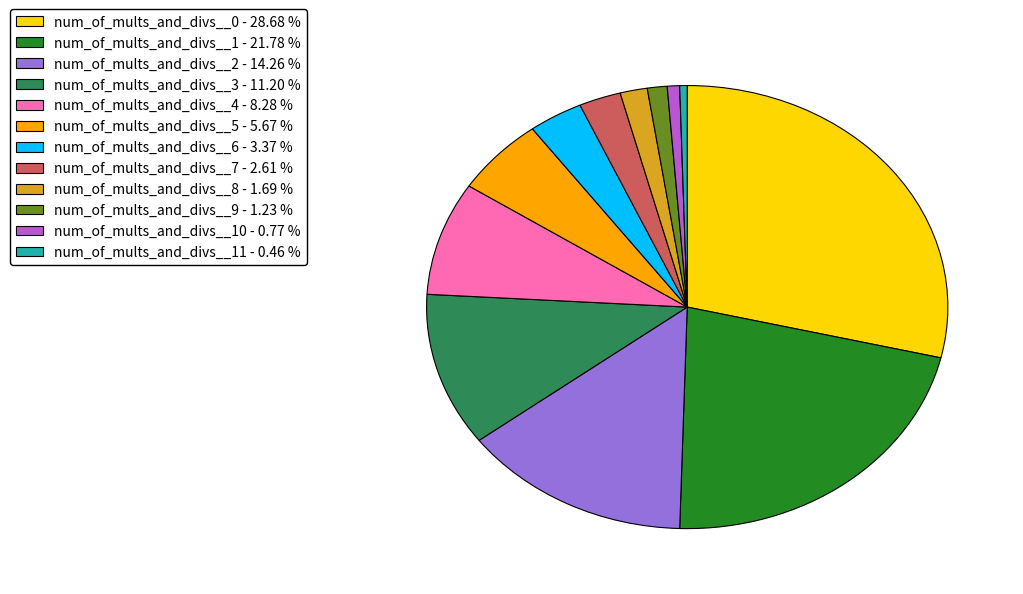

Combined, do num_of_mults_and_divs__10 - 0.77 % and num_of_mults_and_divs__7 - 2.61 % account for over 50%?

No